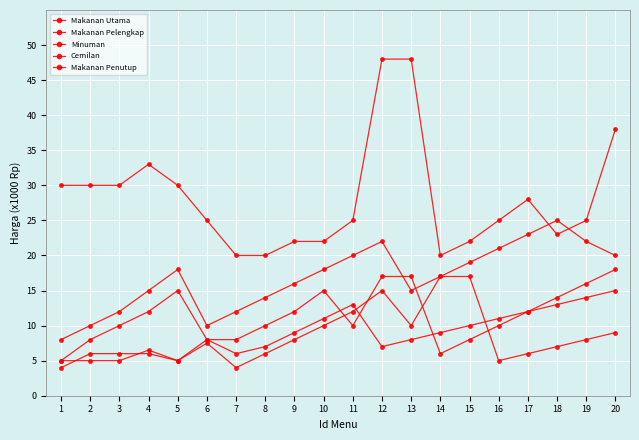

Is this an area chart (filled region under the line)?

No